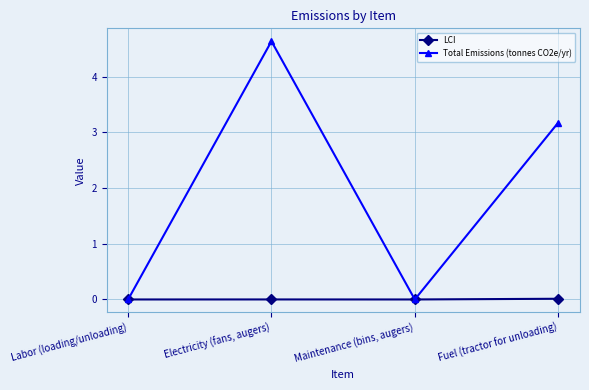

List the series in order of their overall mean, lowest first.

LCI, Total Emissions (tonnes CO2e/yr)